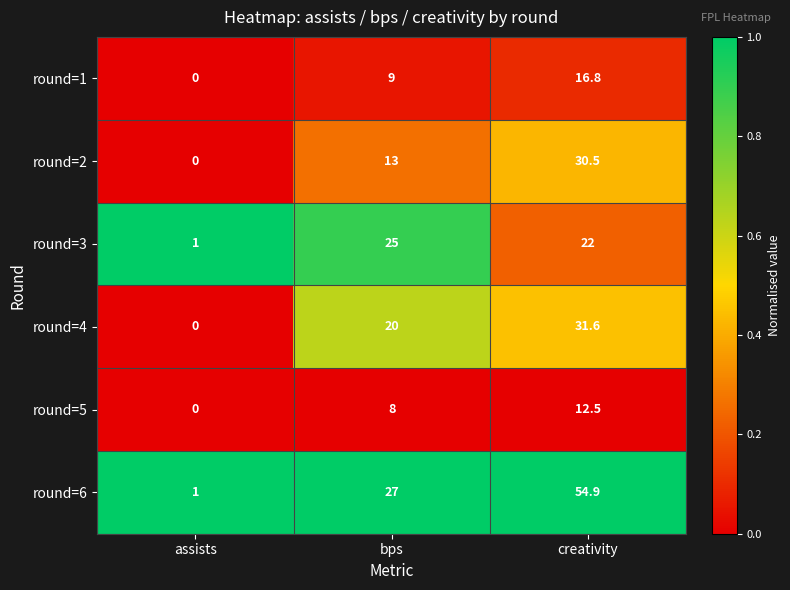

At which category does the chart reach its peak across all series?

creativity